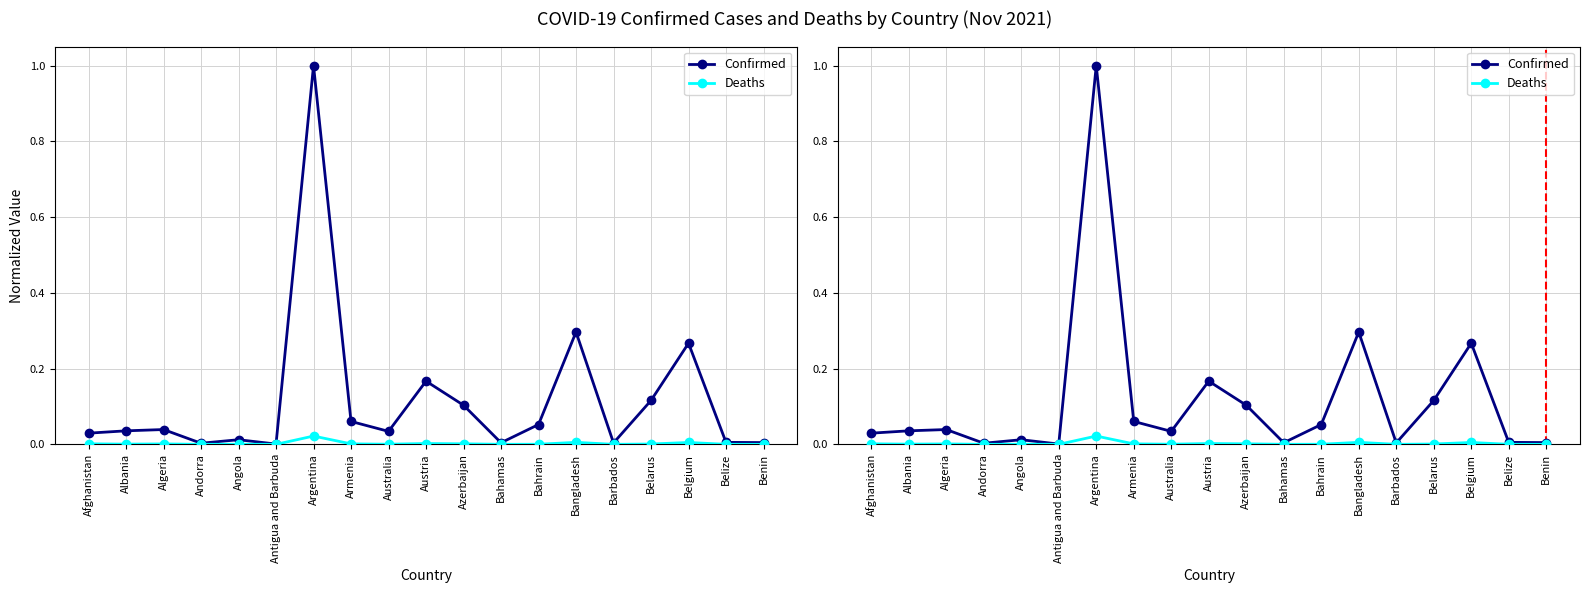

The value of Deaths at Belize is 0.0. True or false?

True